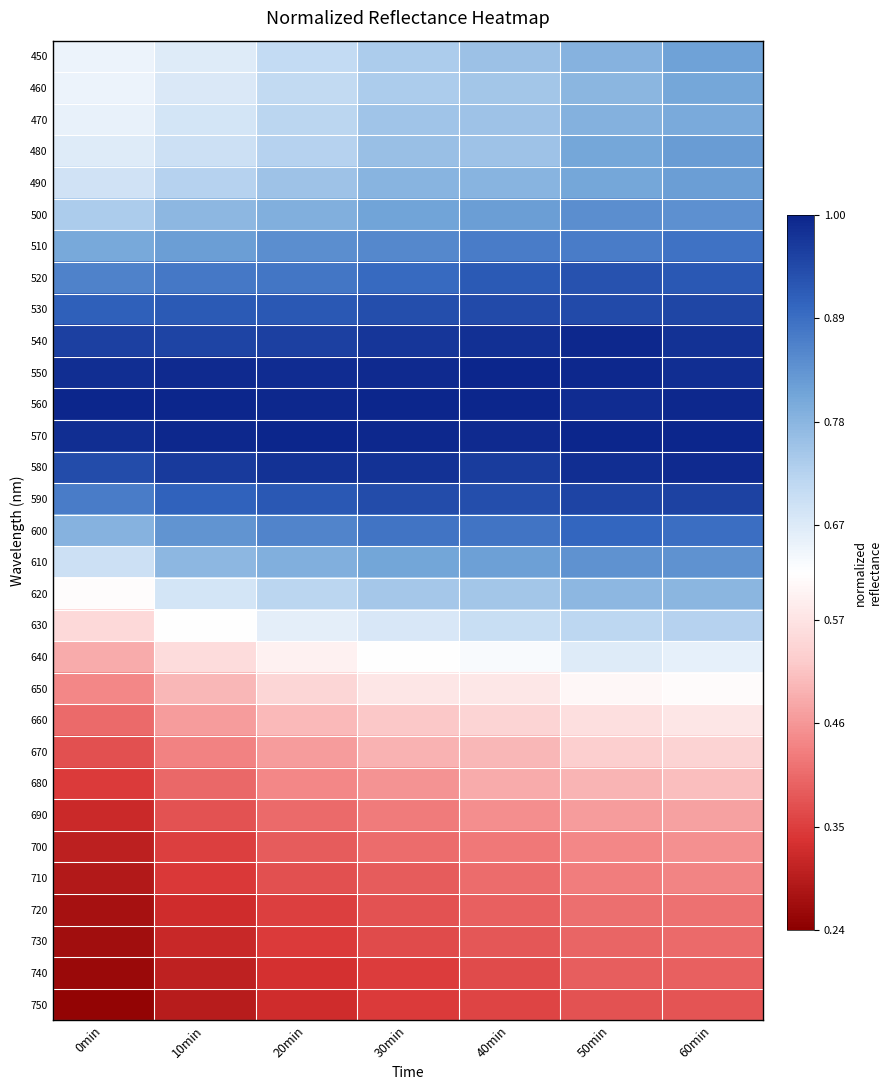

Count the number of categories in the chart.

7